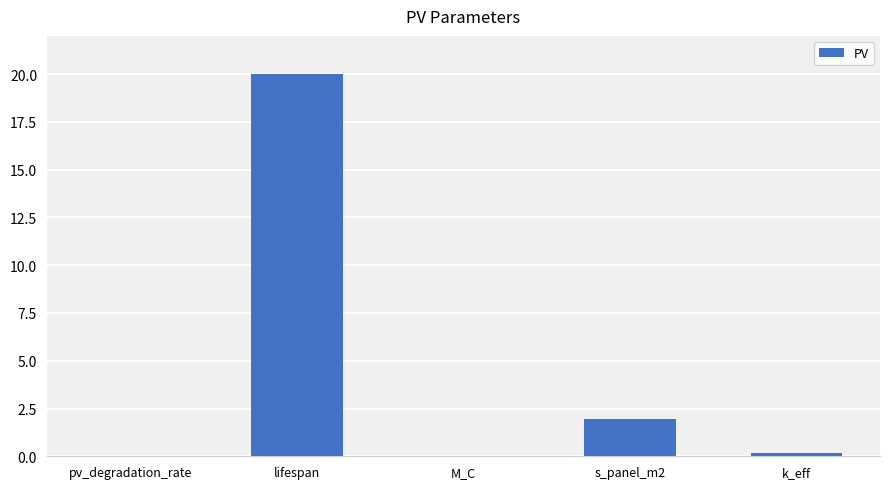

What is the sum of the values at s_panel_m2 and lifespan?

21.9